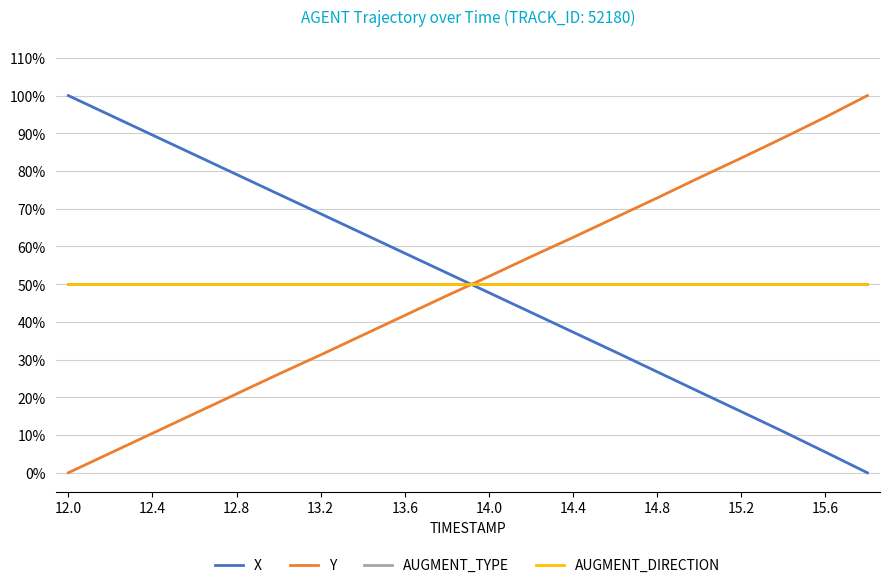

How many times do AUGMENT_DIRECTION and X cross each other?

1